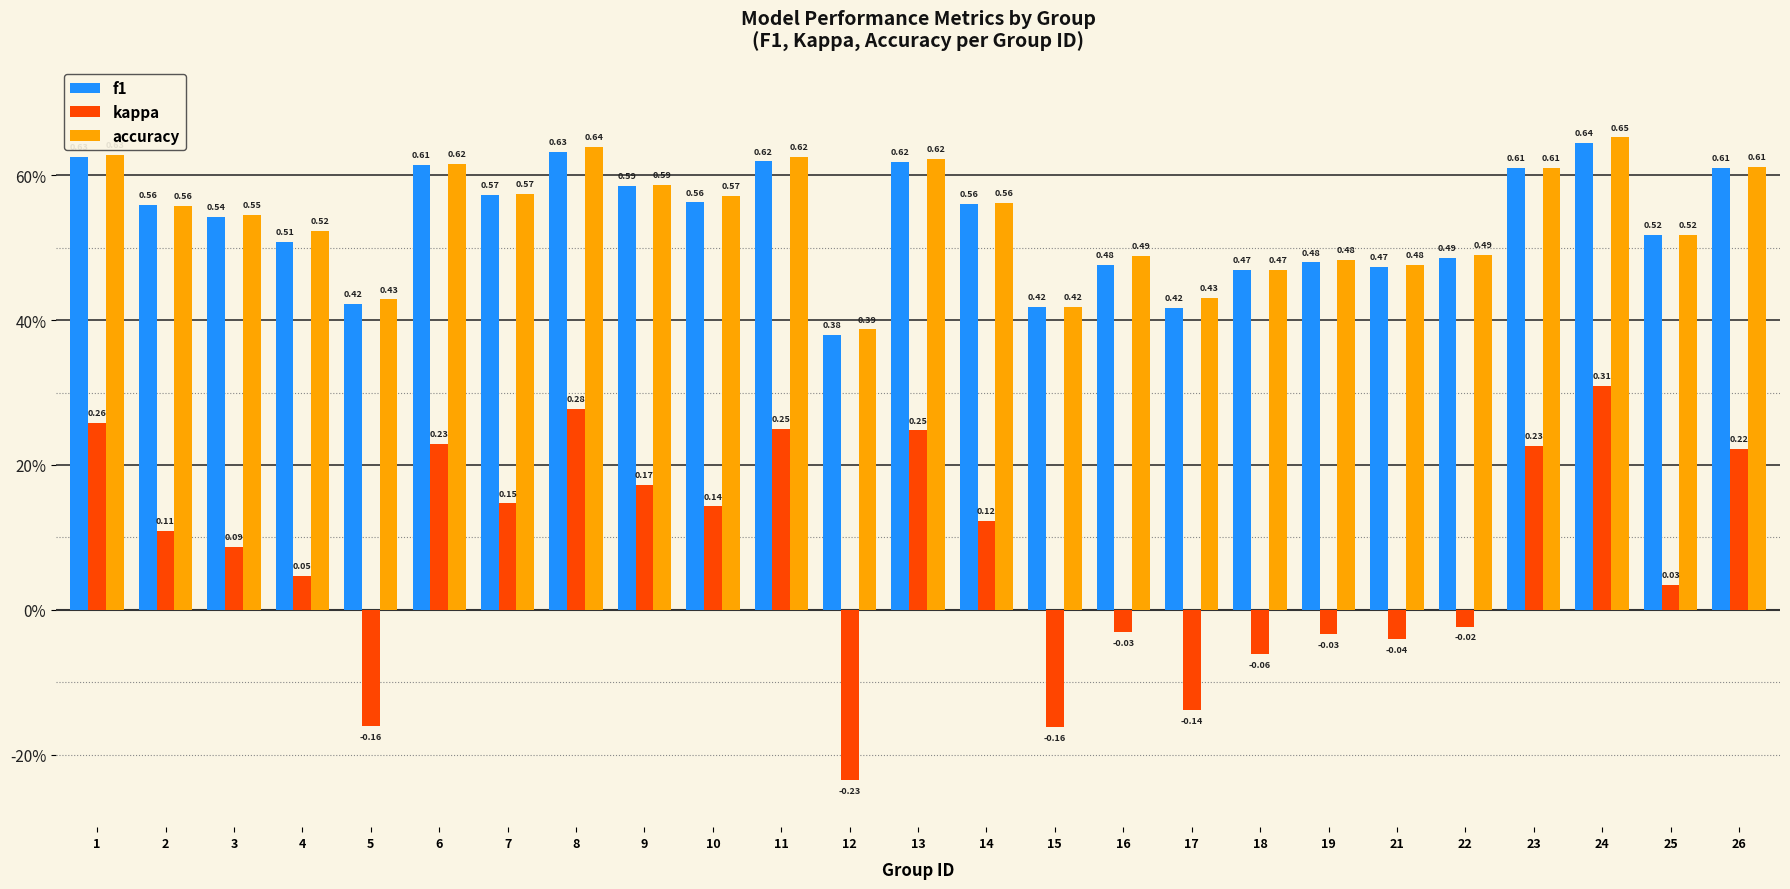

The kappa series shows 0.0 at 25. True or false?

False